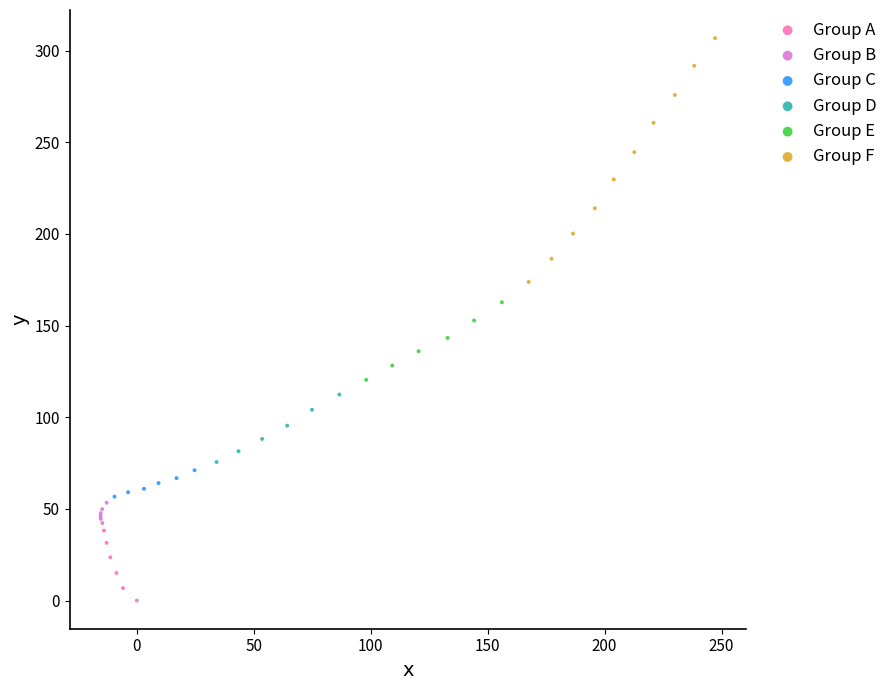

Which series has the largest Y range (max minus min)?

Group F